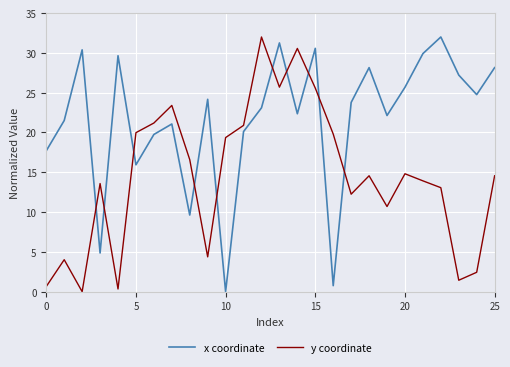

What is the difference between the maximum and minimum values in the y coordinate series?

32.0